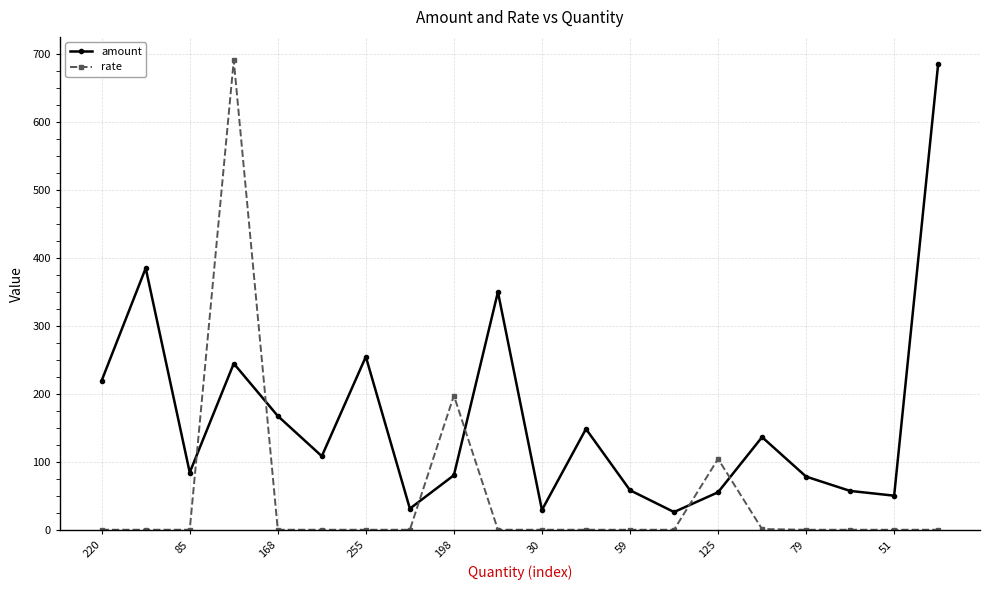

At how many categories does at least one series exceed 306?

4